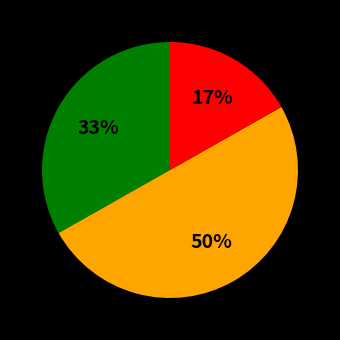

To the nearest percent, what is the average slice percentage?

33%